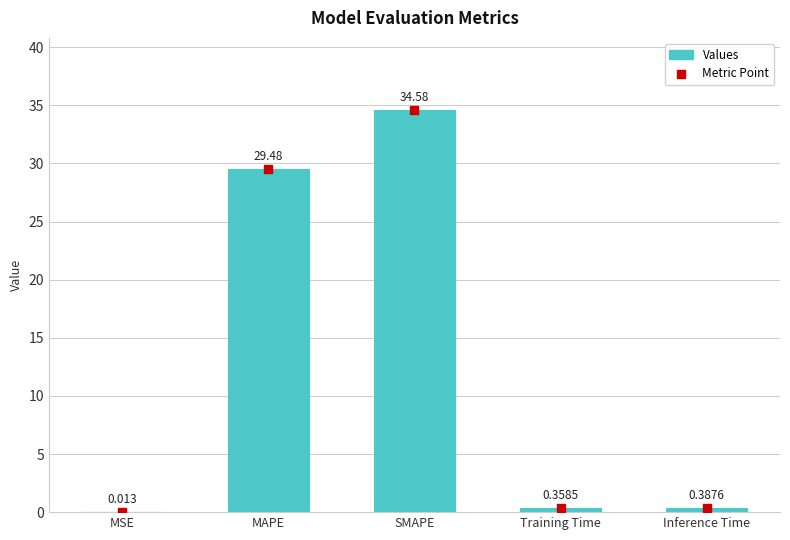

What is the change in value from MAPE to Training Time?

-29.1